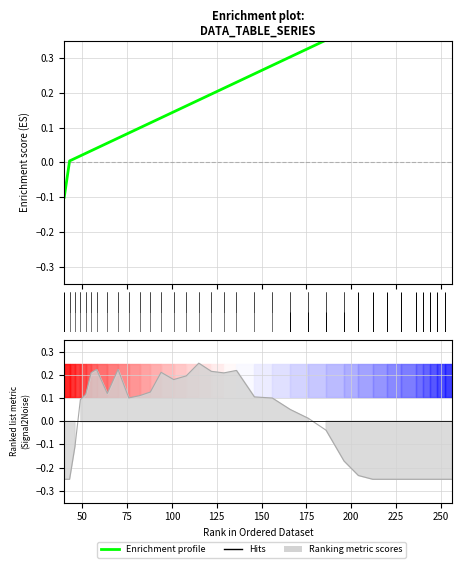

Where does the data first go above 0?

50